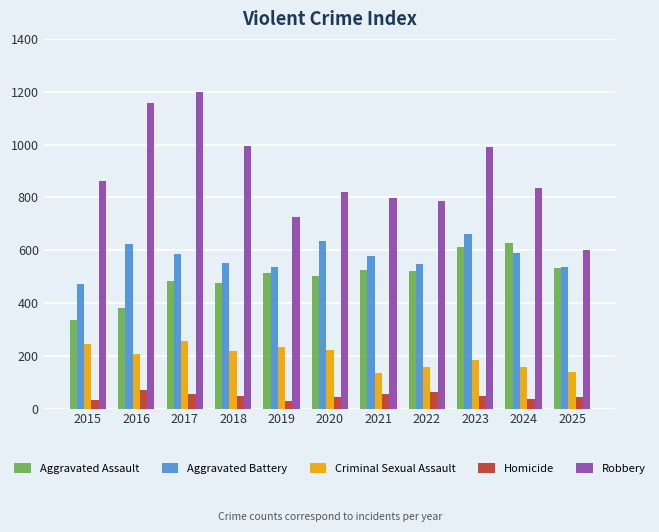

Is it true that Criminal Sexual Assault equals 332 at 2016?

False